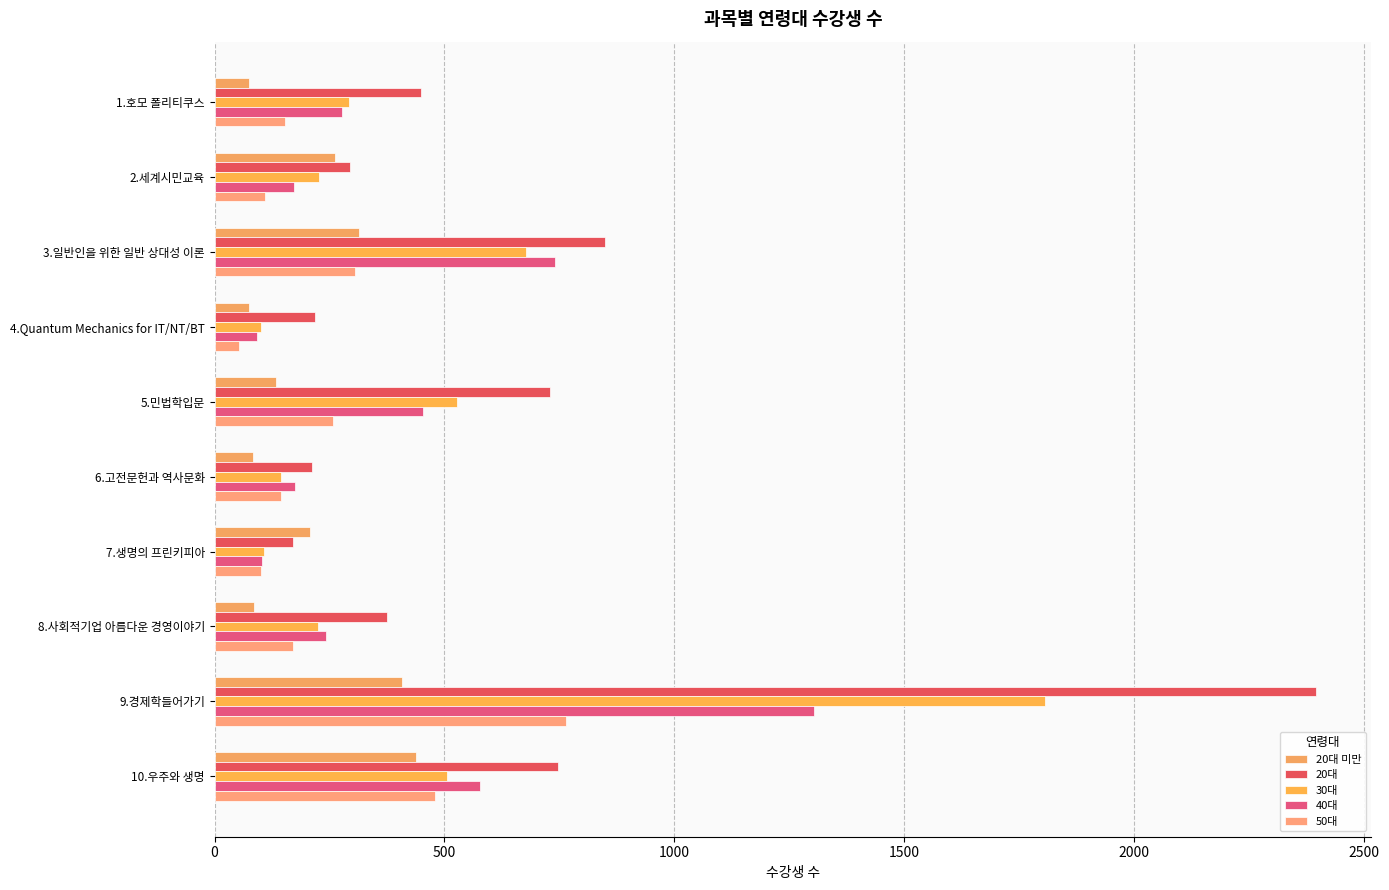

What is the value of the 40대 bar at the 1st from the left?

277